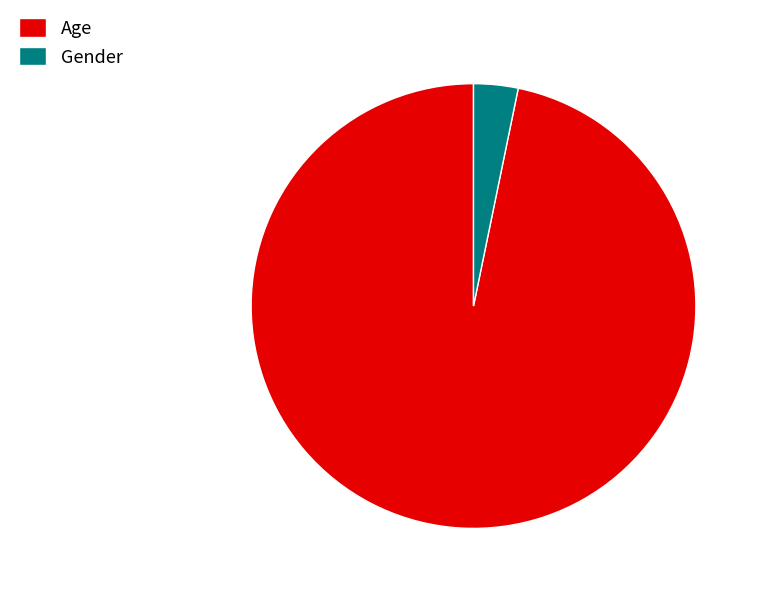

Does any single category account for the majority?

Yes